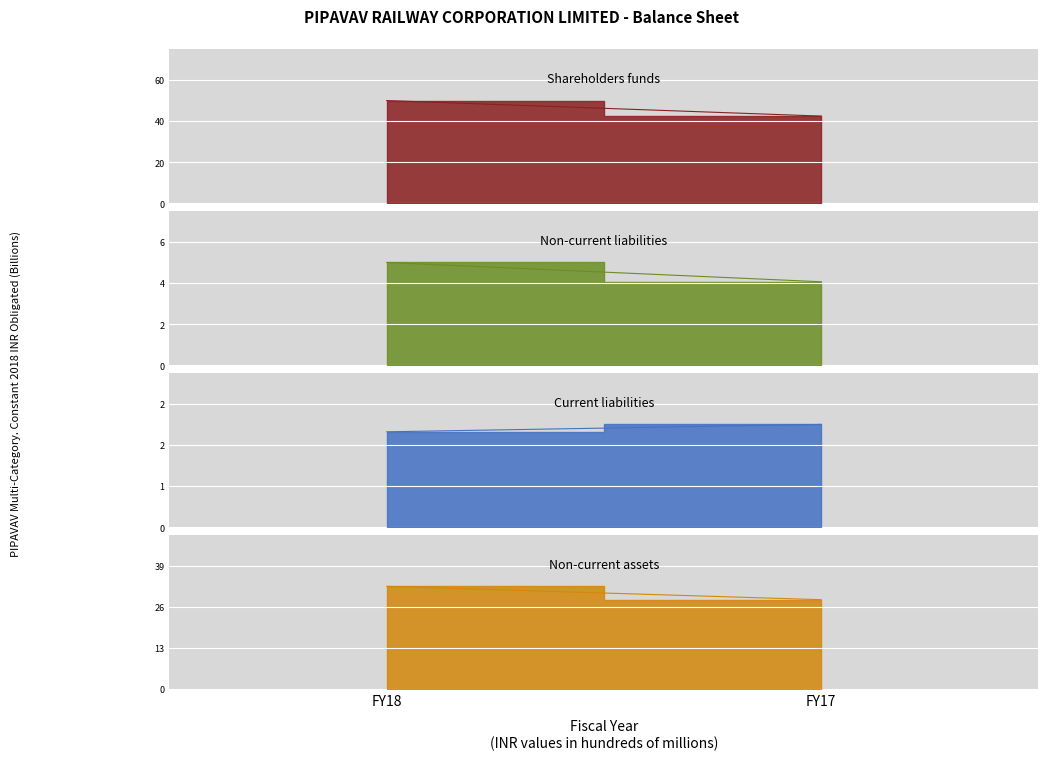

Rank the series by their maximum value, from highest to lowest.

Shareholders funds, Non-current assets, Non-current liabilities, Current liabilities